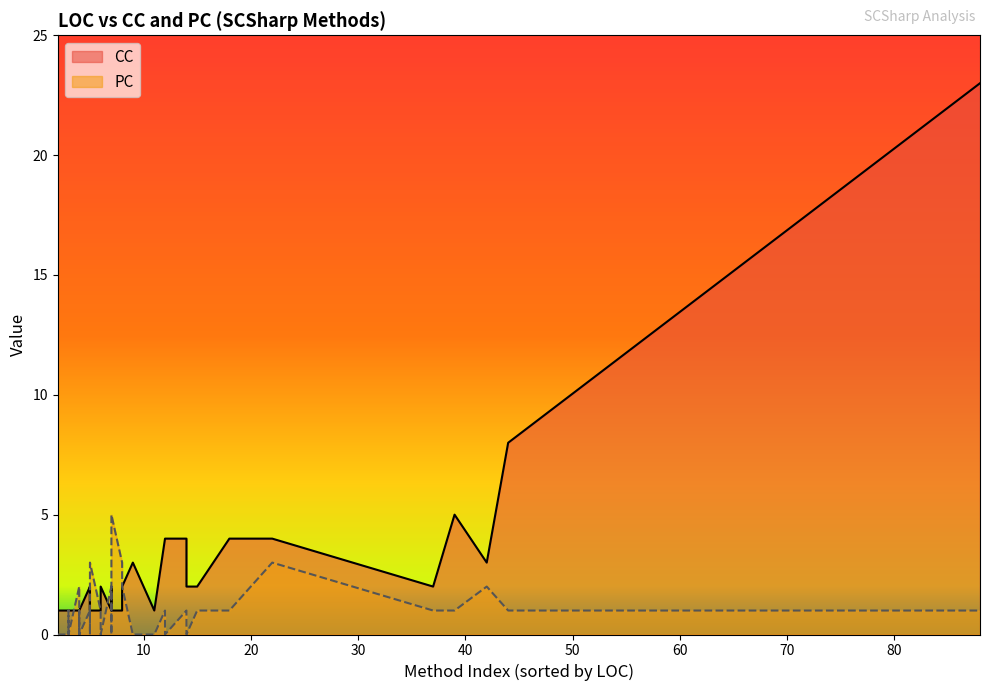

What is the greatest value displayed?

23